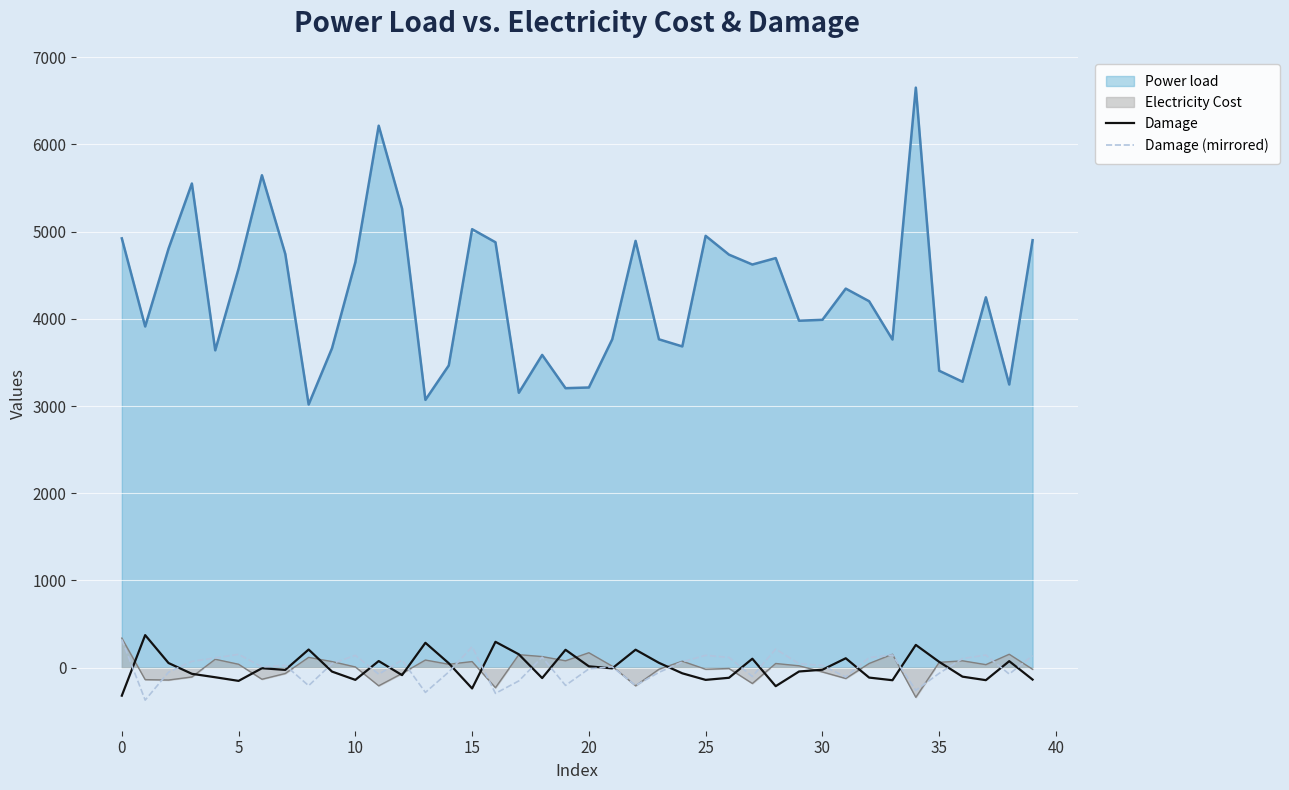

Where is Damage (mirrored) nearest to the value -25?

20